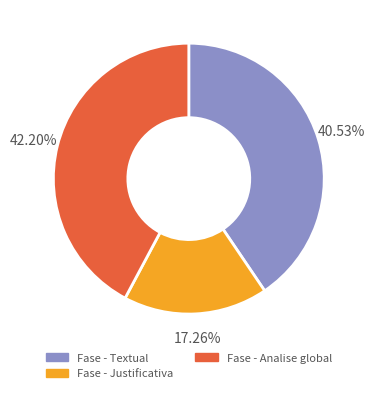

Is it true that Fase - Analise global is 42% of the pie?

True